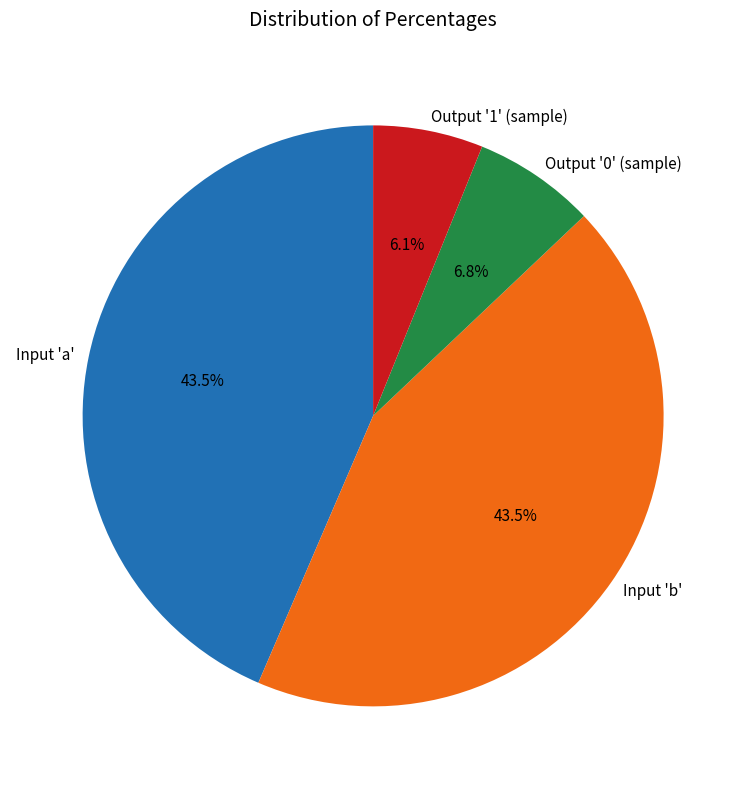

Which has a higher value, Output '1' (sample) or Input 'b'?

Input 'b'